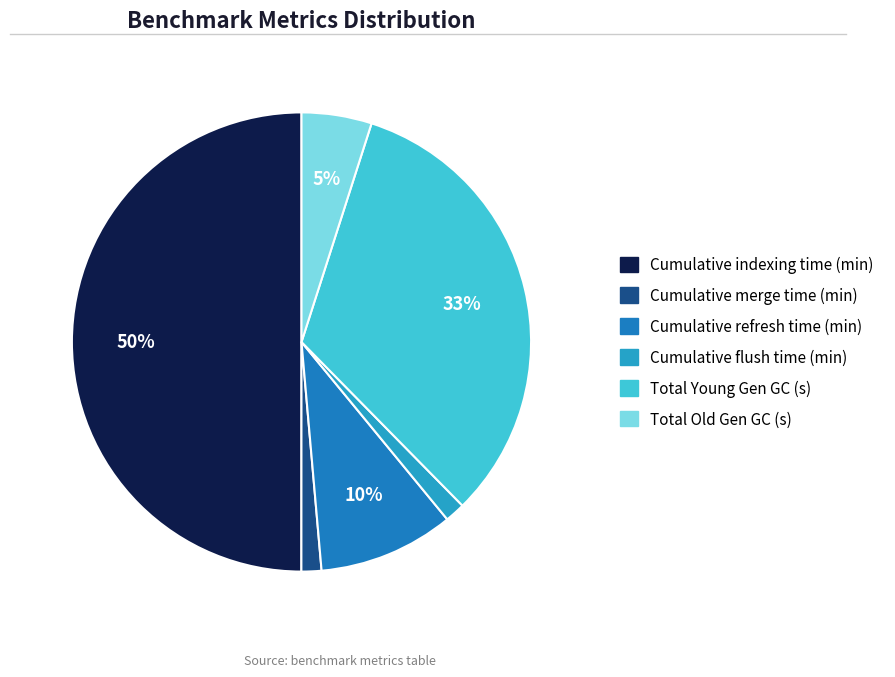

To the nearest percent, what portion does Total Young Gen GC (s) represent?

33%